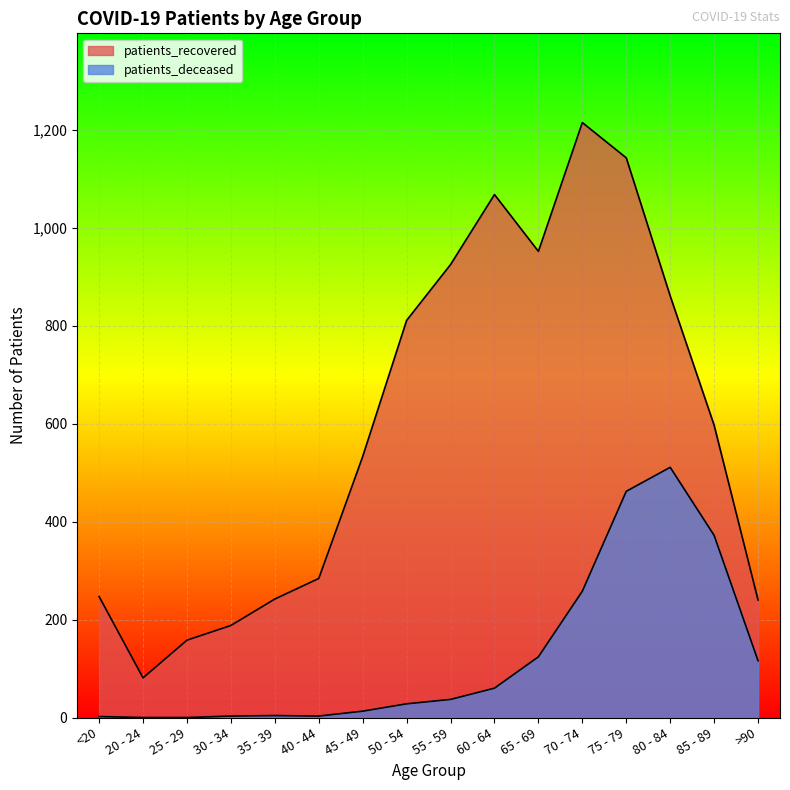

How many lines are shown in the chart?

2